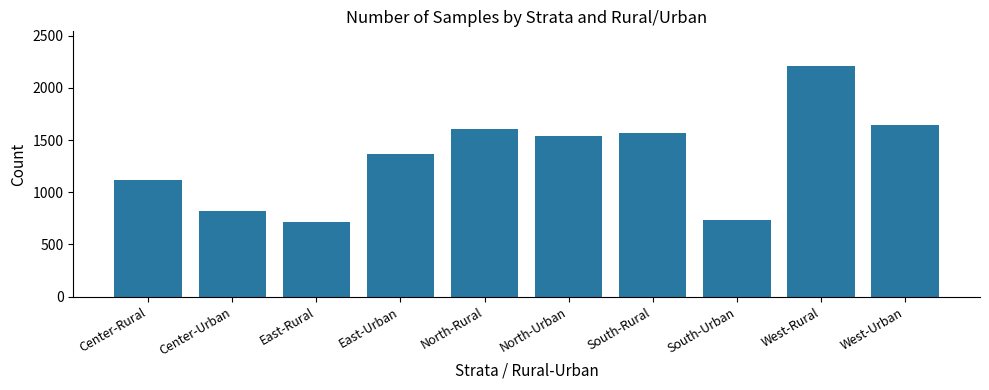

Are the bars horizontal?

No